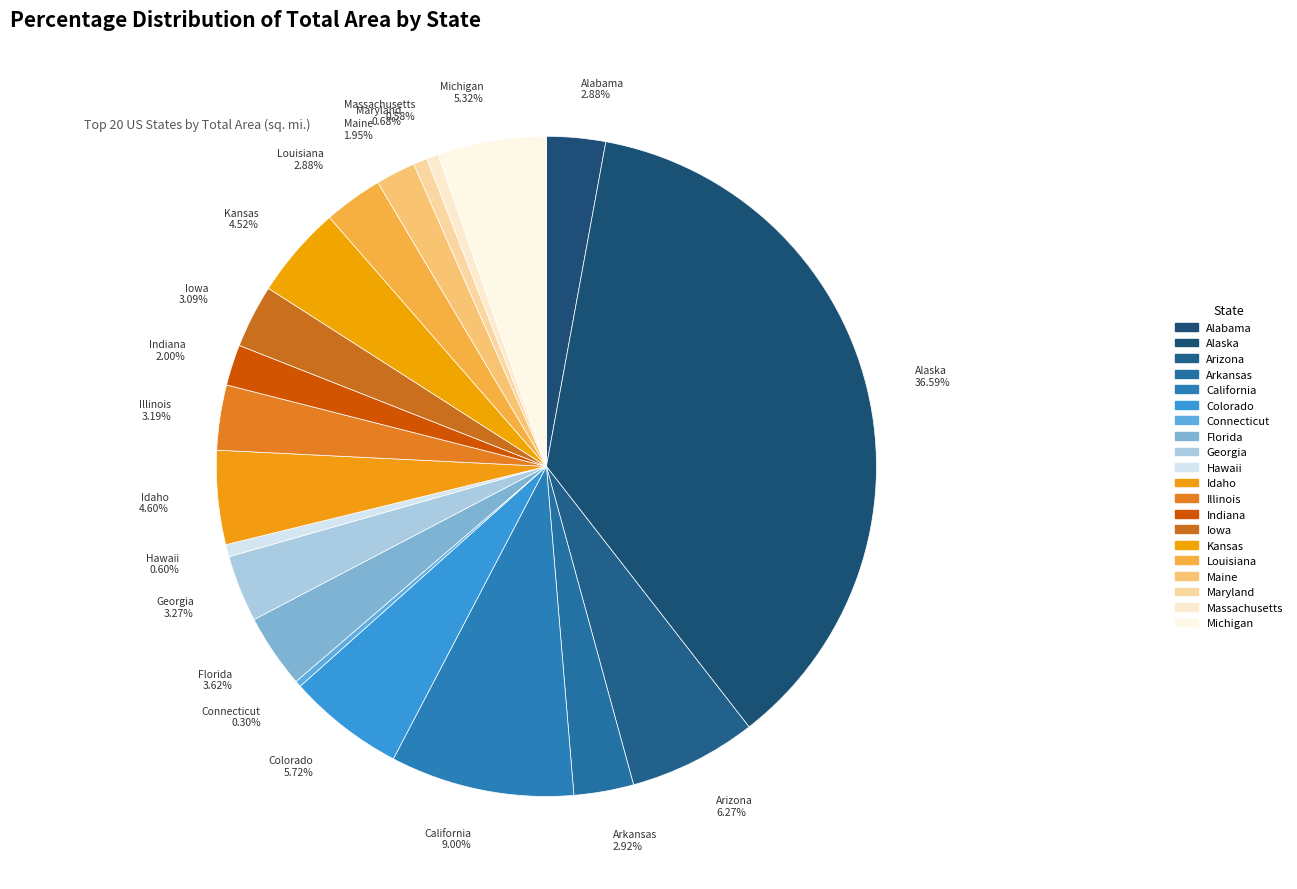

What is the change in value from Connecticut to Iowa?

+50730